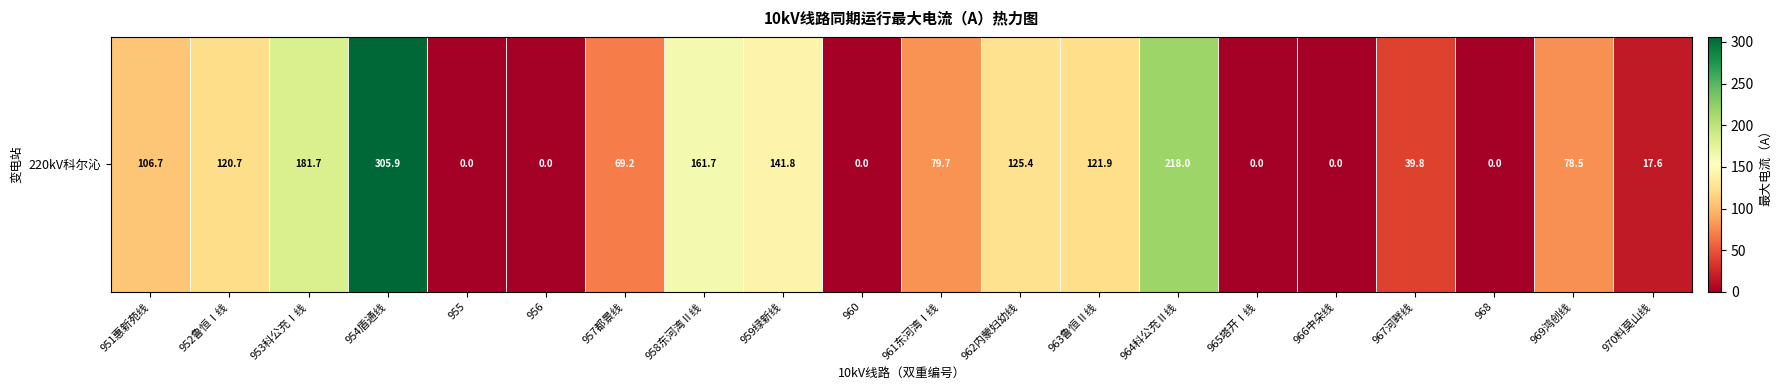

At which label does the data first exceed 79?

951惠新苑线